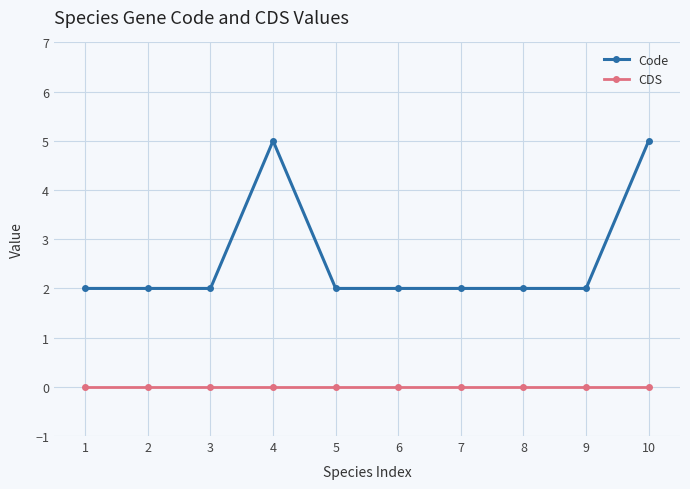

What is the sum of all Code values?

26